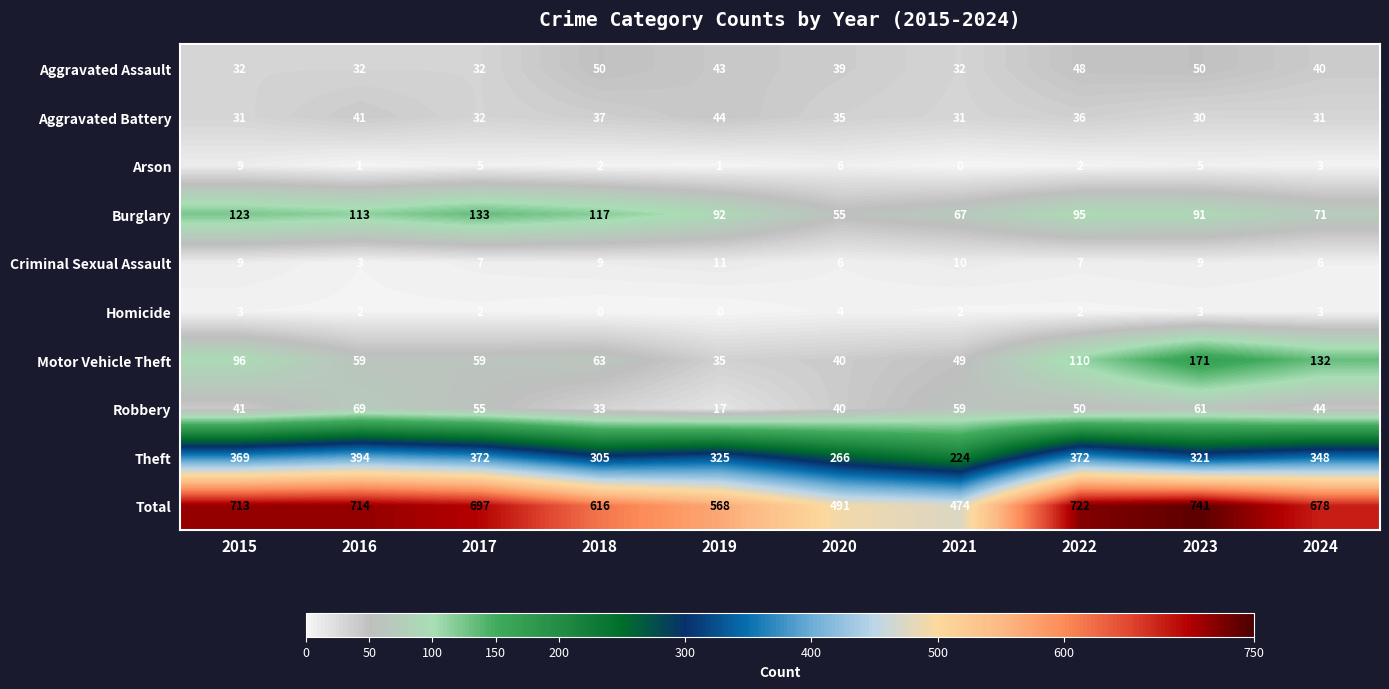

What is the sum of the Motor Vehicle Theft values at 2020 and 2017?

99